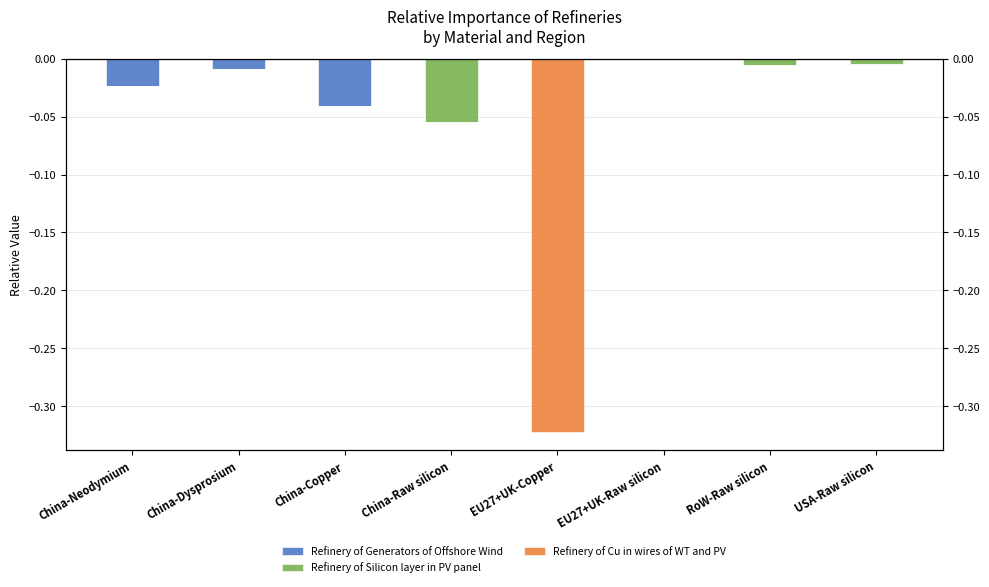

What is the sum of all Refinery of Generators of Offshore Wind values?

-0.1